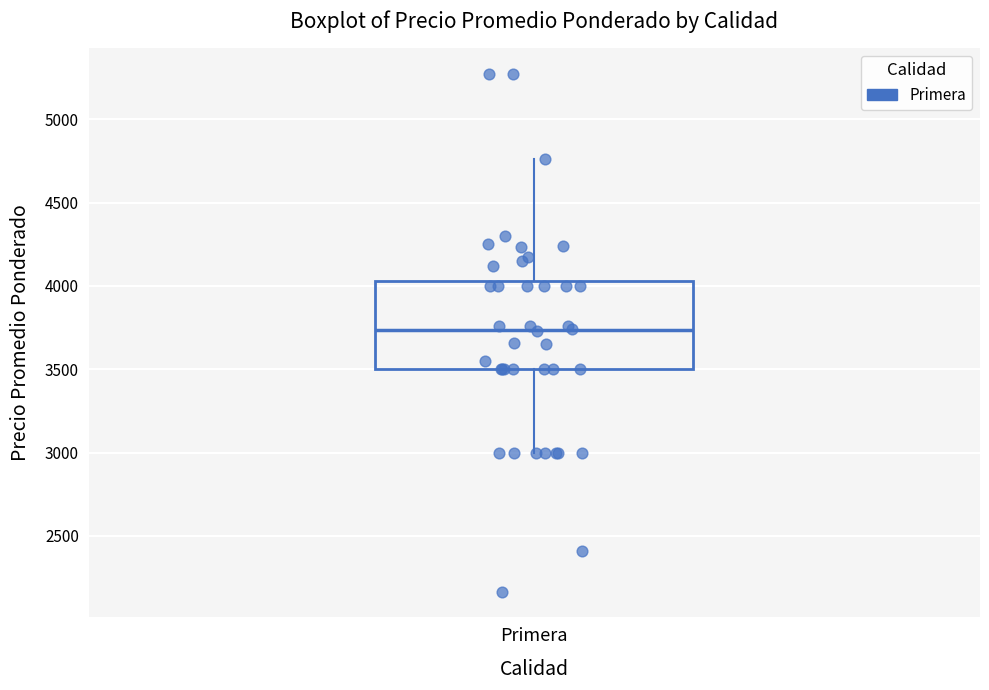

Read this box plot against the y-axis: the position of the median line, the range covered by the box, and the ends of both whiskers. The values are not printed on the chart, so give them approximately, as read against the axis.

median 3750, box 3500 to 4050, whiskers 3000 to 4750